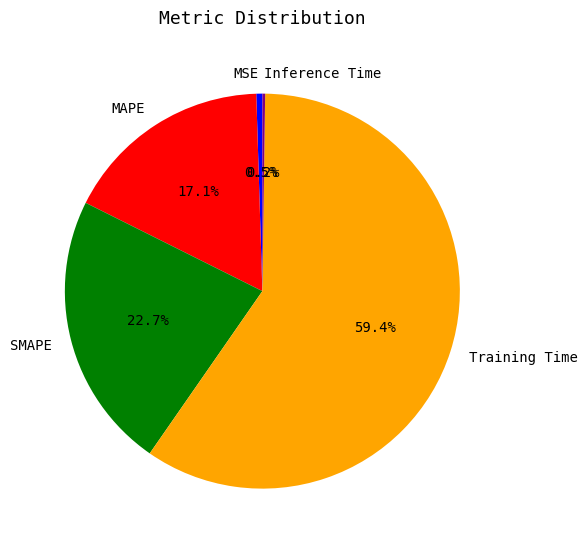

What is the total percentage of MAPE and Training Time?

76.6%